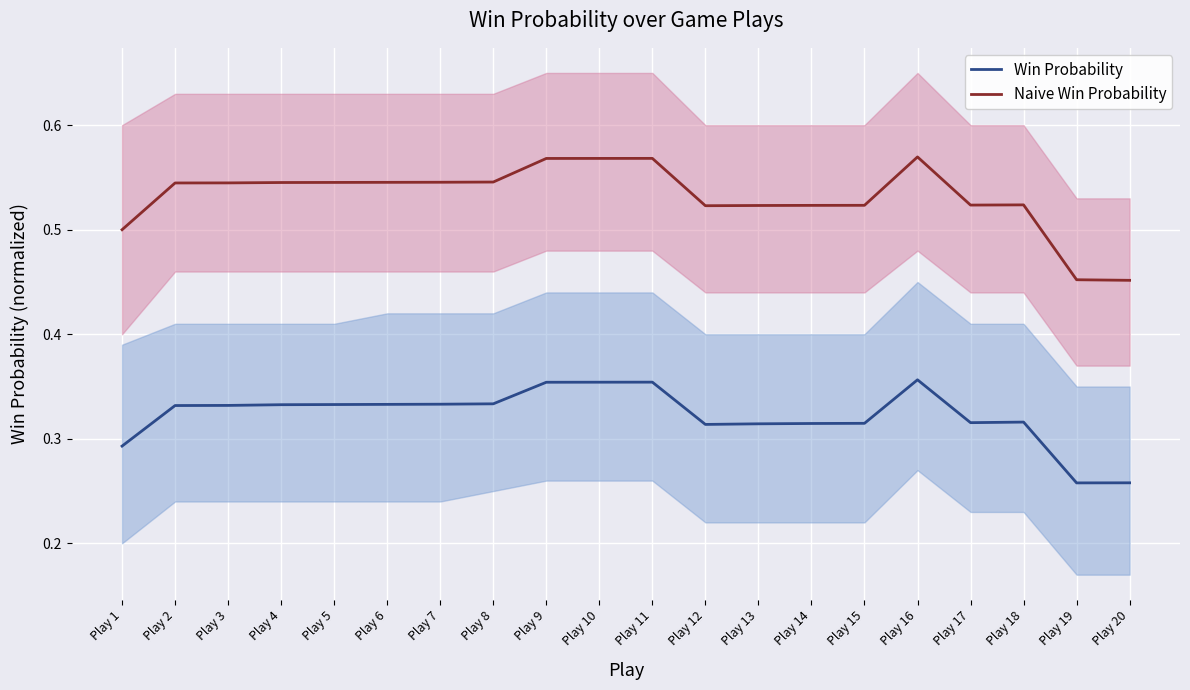

Reading left to right, list all the values displayed in this chart.

Win Probability: Play 1=0.3	Play 2=0.3	Play 3=0.3	Play 4=0.3	Play 5=0.3	Play 6=0.3	Play 7=0.3	Play 8=0.3	Play 9=0.4	Play 10=0.4	Play 11=0.4	Play 12=0.3	Play 13=0.3	Play 14=0.3	Play 15=0.3	Play 16=0.4	Play 17=0.3	Play 18=0.3	Play 19=0.3	Play 20=0.3
Naive Win Probability: Play 1=0.5	Play 2=0.5	Play 3=0.5	Play 4=0.5	Play 5=0.5	Play 6=0.5	Play 7=0.5	Play 8=0.5	Play 9=0.6	Play 10=0.6	Play 11=0.6	Play 12=0.5	Play 13=0.5	Play 14=0.5	Play 15=0.5	Play 16=0.6	Play 17=0.5	Play 18=0.5	Play 19=0.5	Play 20=0.5